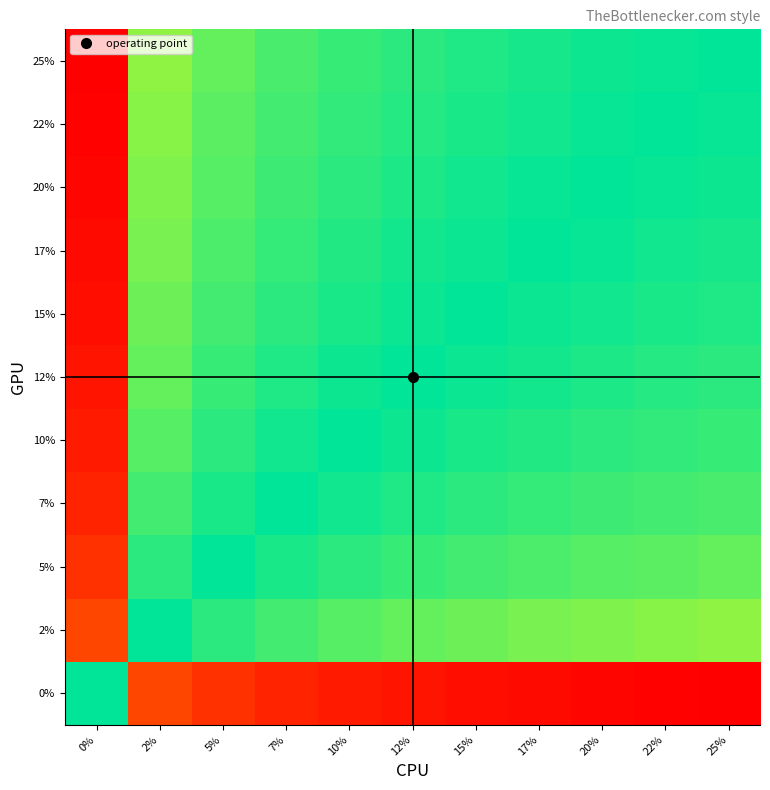

At 22%, list the series in order from smallest to largest.

0%, 2%, 5%, 7%, 10%, 12%, 15%, 17%, 20%, 22%, 25%